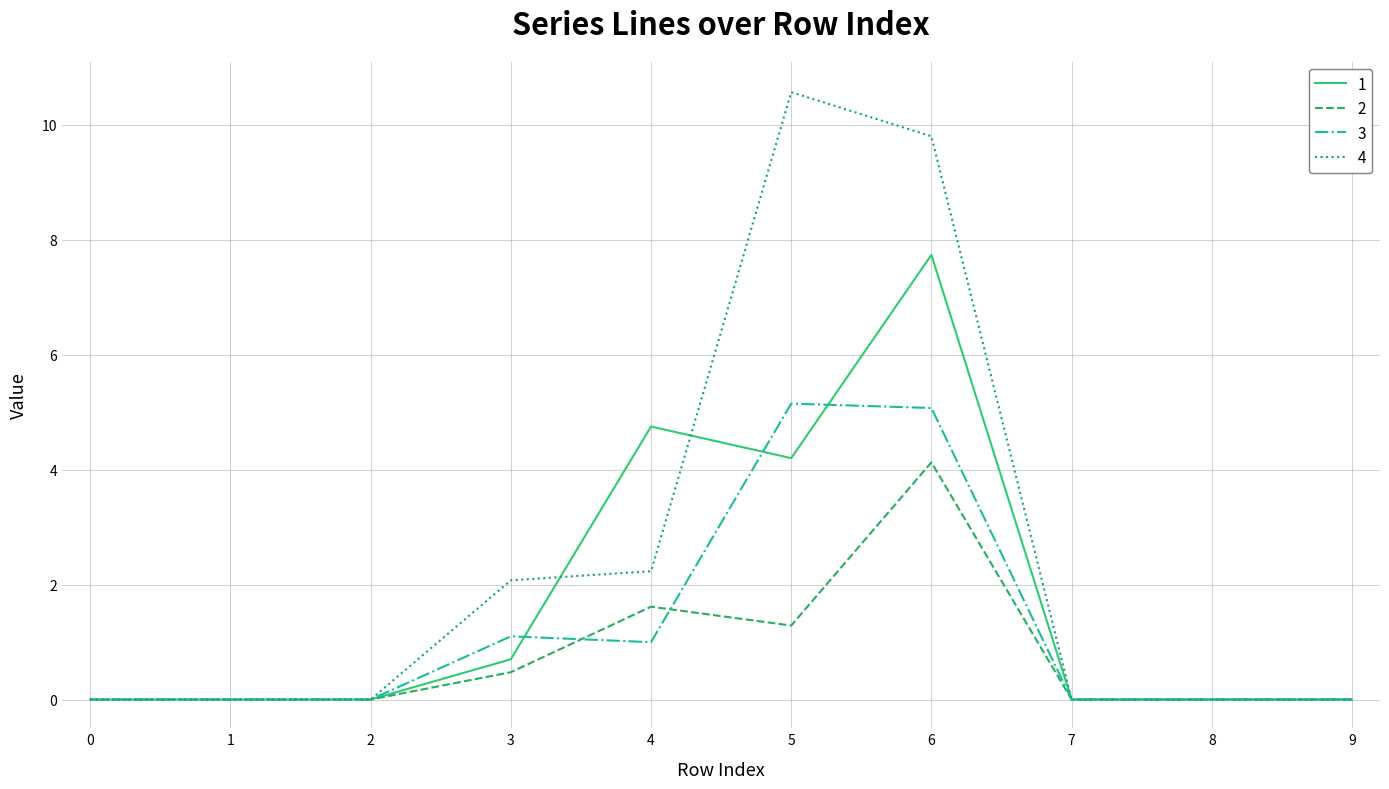

At which label is 2 closest to 2?

4